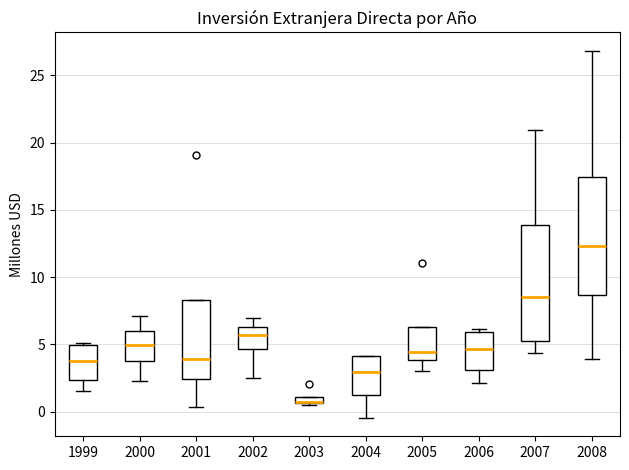

Where does the lower whisker of the box at x = 2006 end on the y-axis? The values are not printed on the chart, so give them approximately, as read against the axis.

2.0